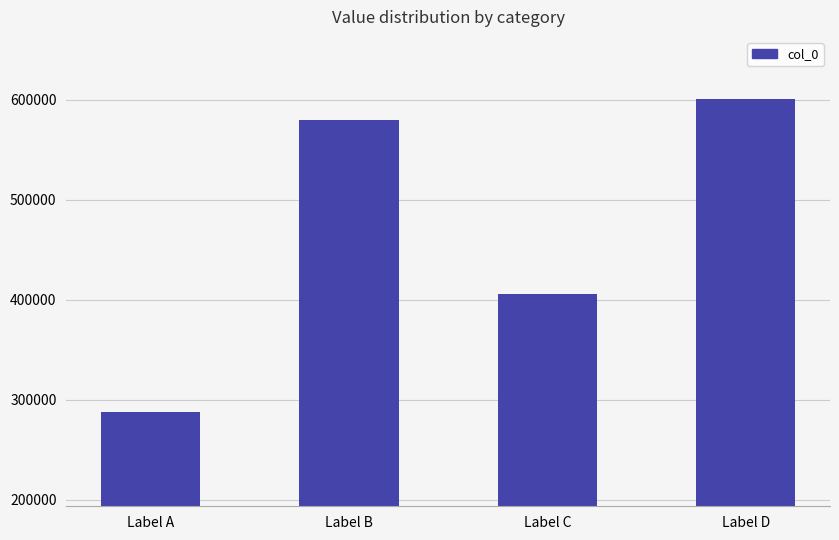

Is it true that the value at Label A is 287519?

True